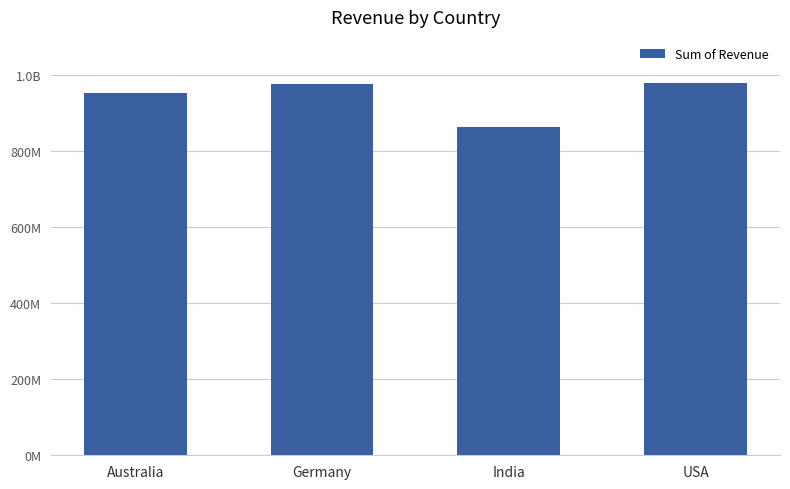

What is the label of the 1st bar from the left?

Australia